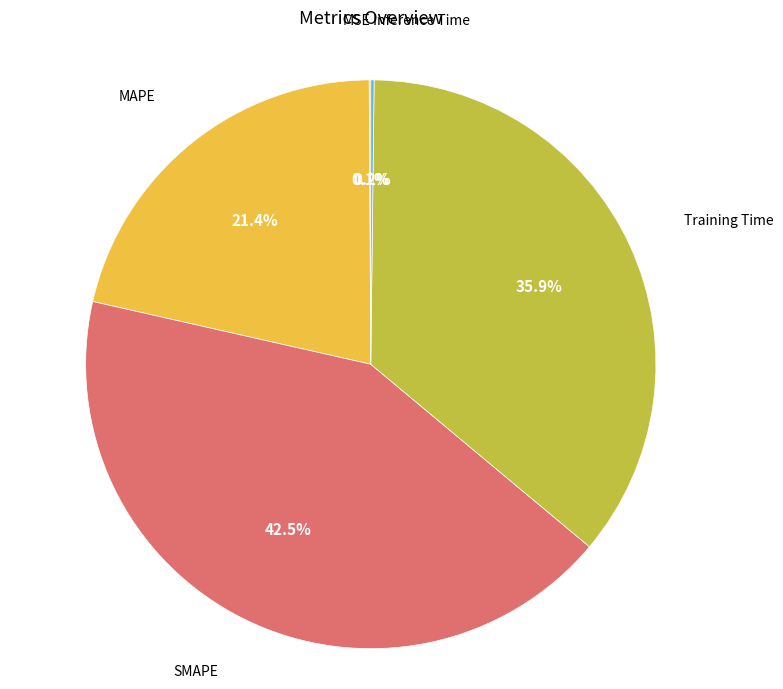

Is there any slice that represents more than half of the pie?

No